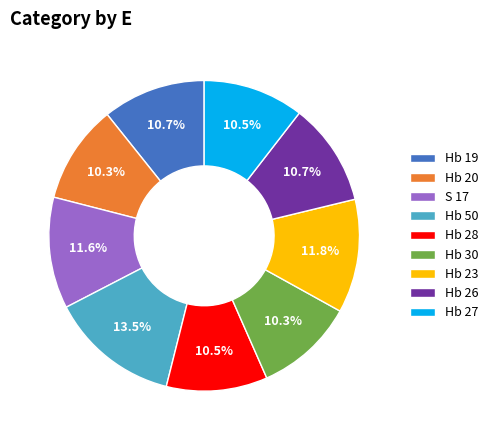

True or false: Hb 19 accounts for 11% of the total.

True